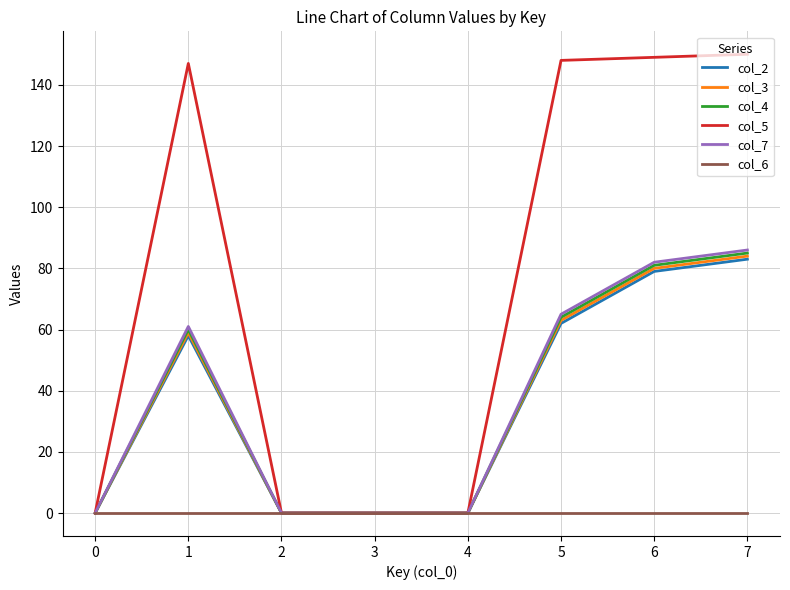

Which series has the widest spread of values?

col_5